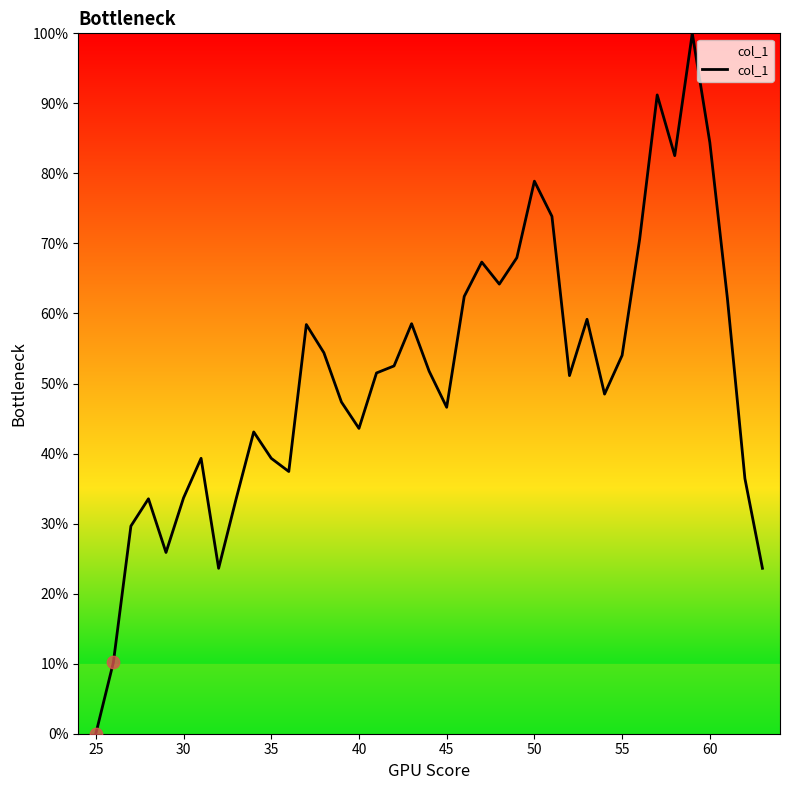

Is this an area chart (filled region under the line)?

Yes